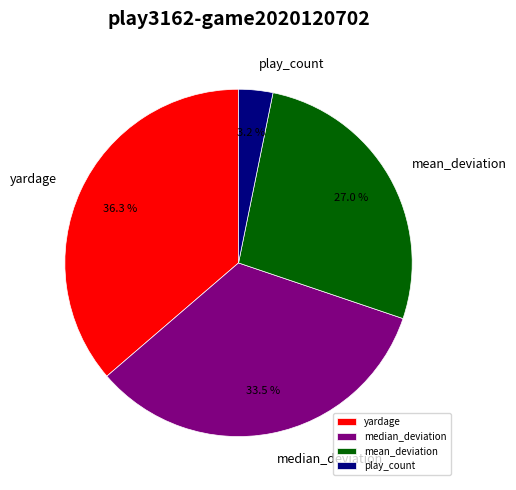

Is the sum of play_count and median_deviation greater than half?

No